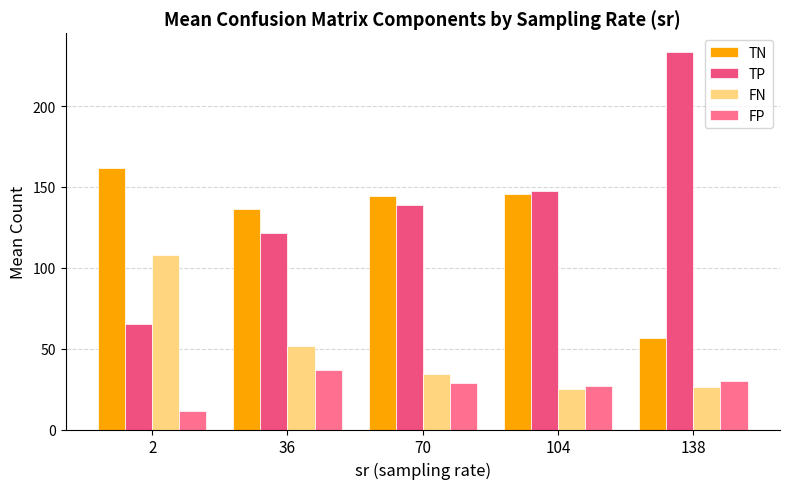

What is the total value across all series at 2?

346.0